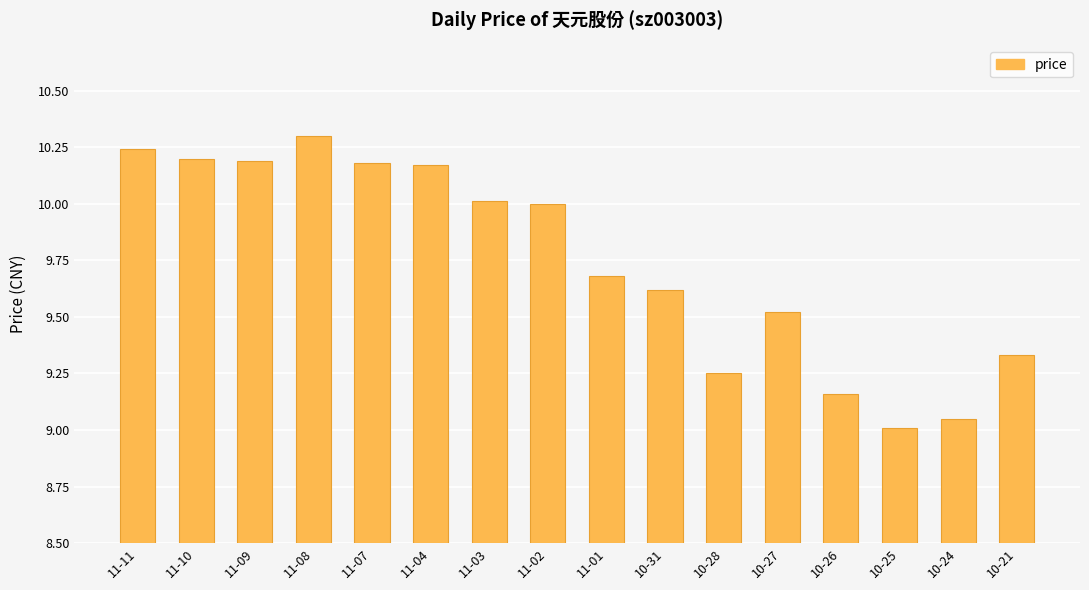

How many series are shown in this chart?

1